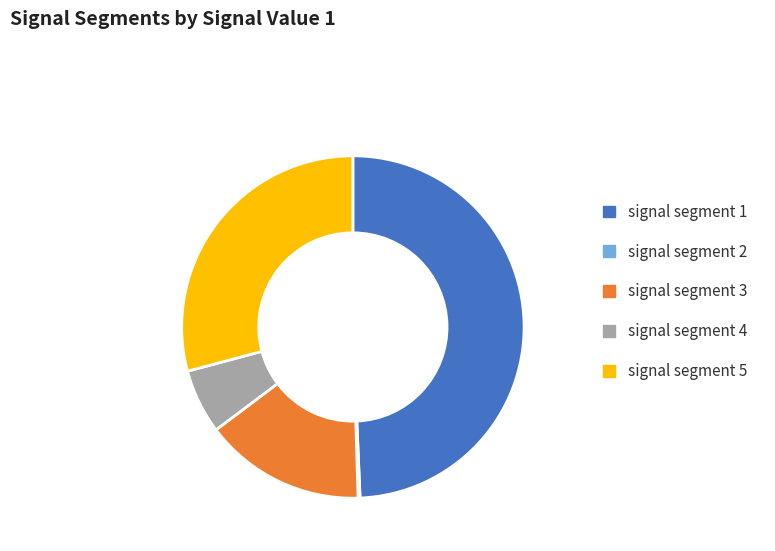

The signal segment 4 slice represents 14% of the pie. True or false?

False